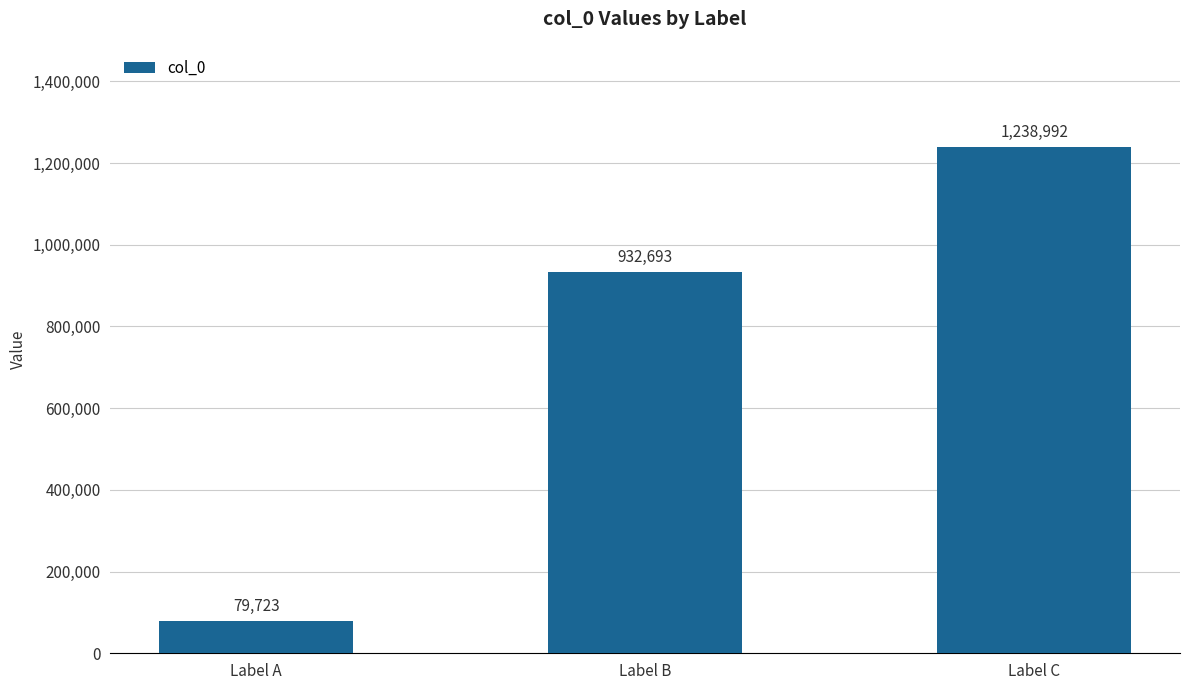

What is the value of the 2nd bar from the left?

932693